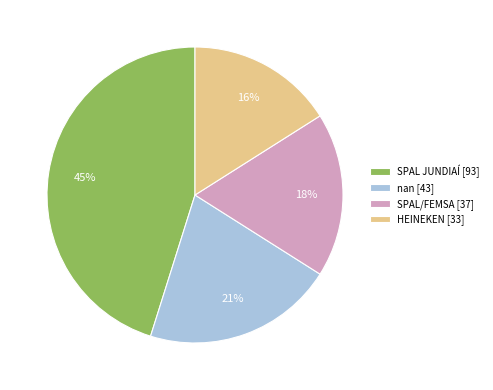

Is SPAL/FEMSA the majority of the pie?

No